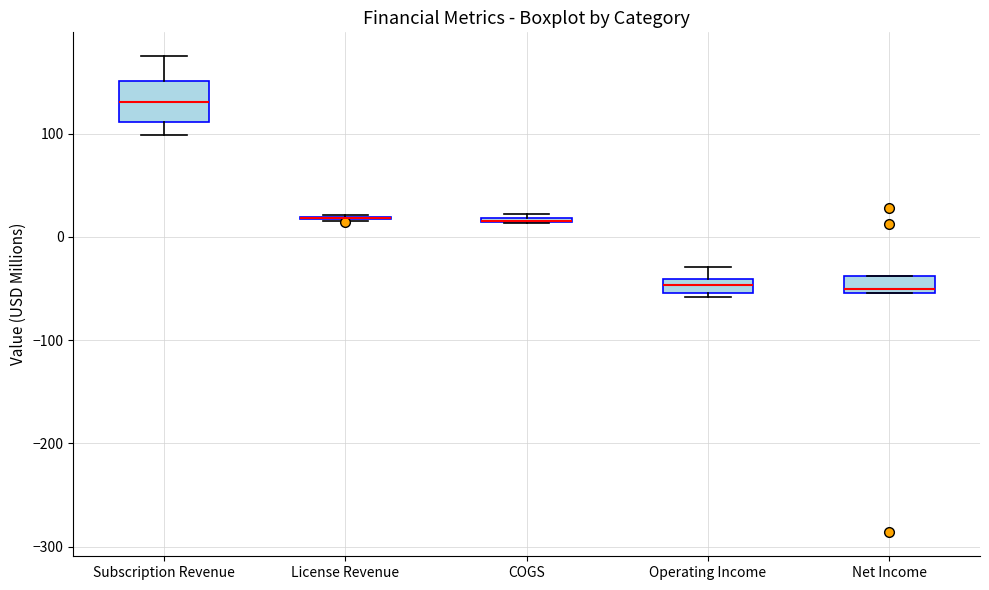

Comparing the boxes themselves (not the whiskers), which one is the tallest?

Subscription Revenue